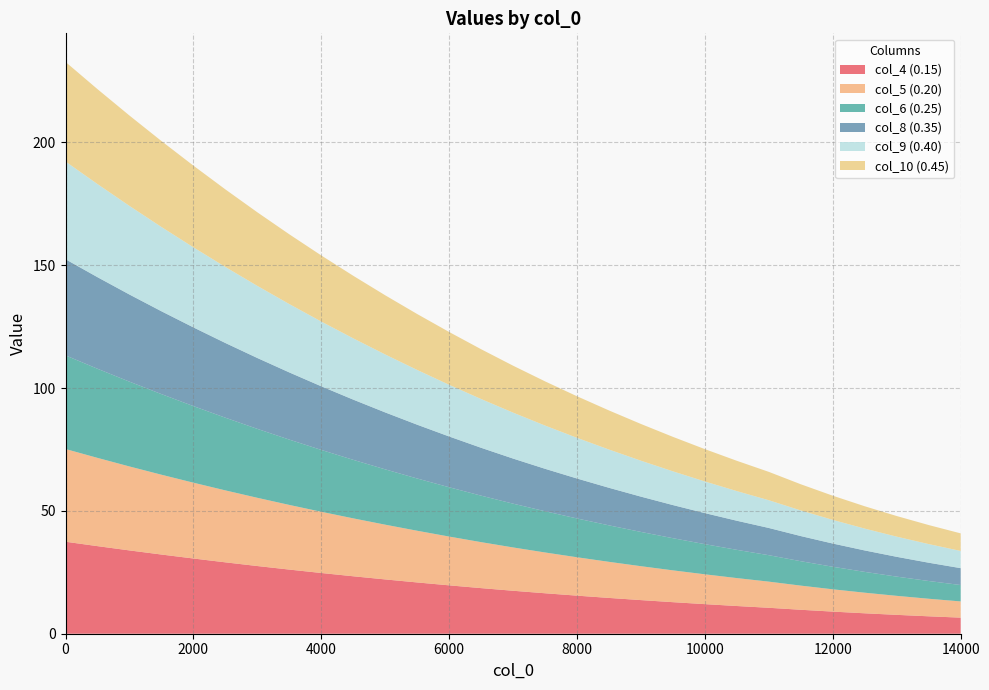

Reading left to right, transcribe all the data shown in this chart.

col_4 (0.15): 37.4	35.6	33.9	32.2	30.6	29.1	27.5	26.1	24.7	23.4	22.1	20.9	19.7	18.6	17.5	16.5	15.5	14.6	13.7	12.8	12.0	11.3	10.6	9.7	9.0	8.3	7.7	7.1	6.5
col_5 (0.20): 37.7	35.9	34.2	32.5	30.9	29.3	27.8	26.3	24.9	23.6	22.3	21.0	19.9	18.7	17.6	16.6	15.6	14.7	13.8	12.9	12.1	11.4	10.6	9.8	9.1	8.4	7.7	7.1	6.6
col_6 (0.25): 38.1	36.3	34.5	32.8	31.2	29.6	28.1	26.6	25.2	23.8	22.5	21.3	20.1	18.9	17.8	16.8	15.8	14.8	13.9	13.1	12.3	11.5	10.8	9.9	9.2	8.5	7.8	7.2	6.7
col_8 (0.35): 39.1	37.3	35.5	33.7	32.0	30.4	28.8	27.3	25.9	24.5	23.2	21.9	20.7	19.5	18.4	17.3	16.3	15.3	14.4	13.5	12.6	11.8	11.1	10.2	9.4	8.7	8.1	7.4	6.9
col_9 (0.40): 39.8	37.9	36.1	34.3	32.6	30.9	29.4	27.8	26.4	24.9	23.6	22.3	21.0	19.8	18.7	17.6	16.6	15.6	14.6	13.7	12.9	12.1	11.3	10.4	9.6	8.9	8.2	7.6	7.0
col_10 (0.45): 40.5	38.6	36.8	35.0	33.2	31.6	29.9	28.4	26.9	25.5	24.1	22.8	21.5	20.3	19.1	18.0	16.9	15.9	14.9	14.0	13.2	12.3	11.5	10.7	9.8	9.1	8.4	7.7	7.2